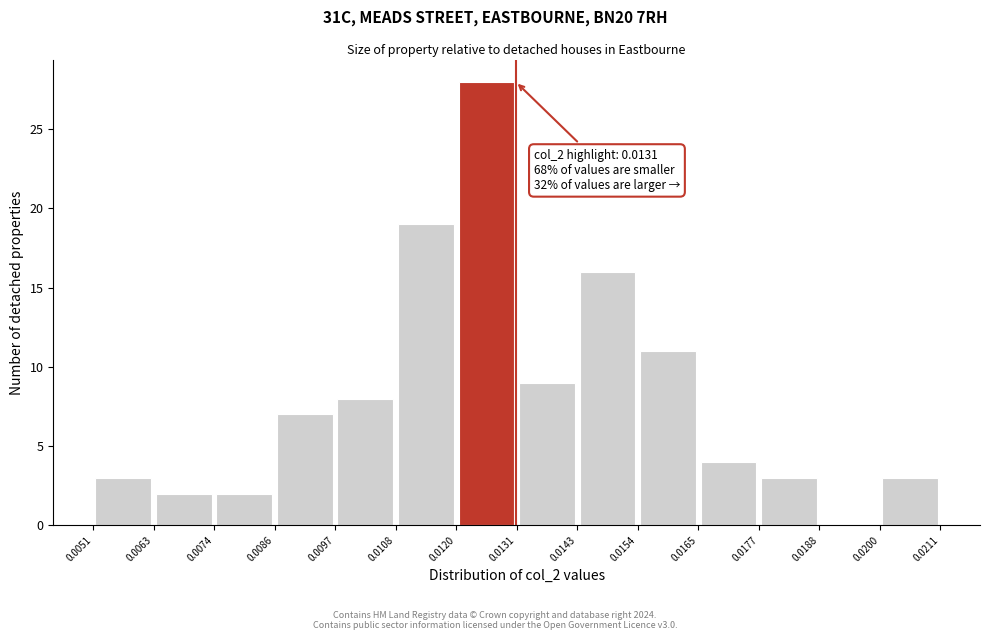

Which range on the x-axis has the tallest bar?

0.0120 to 0.0131